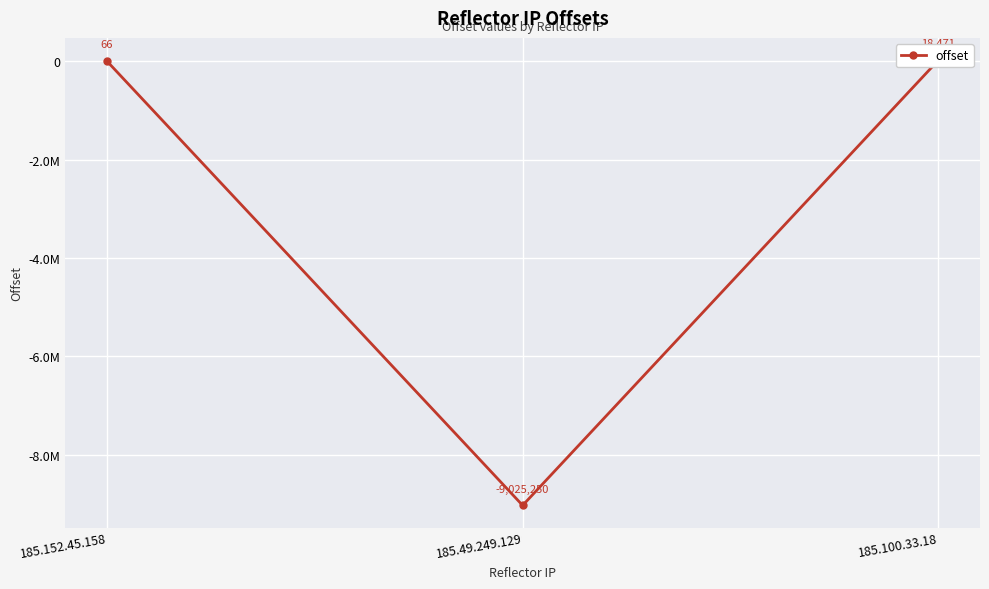

Is it true that the value at 185.152.45.158 is 66?

True